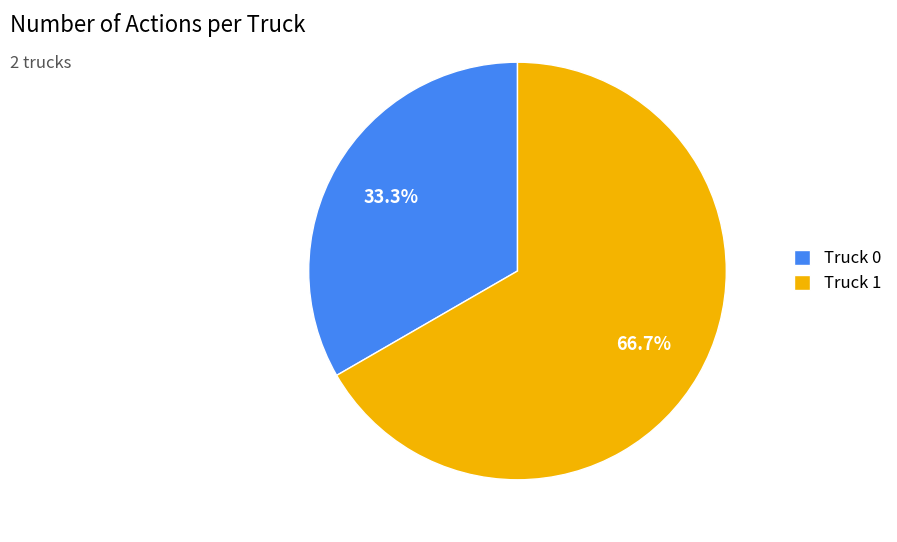

Is it true that Truck 0 is 33% of the pie?

True